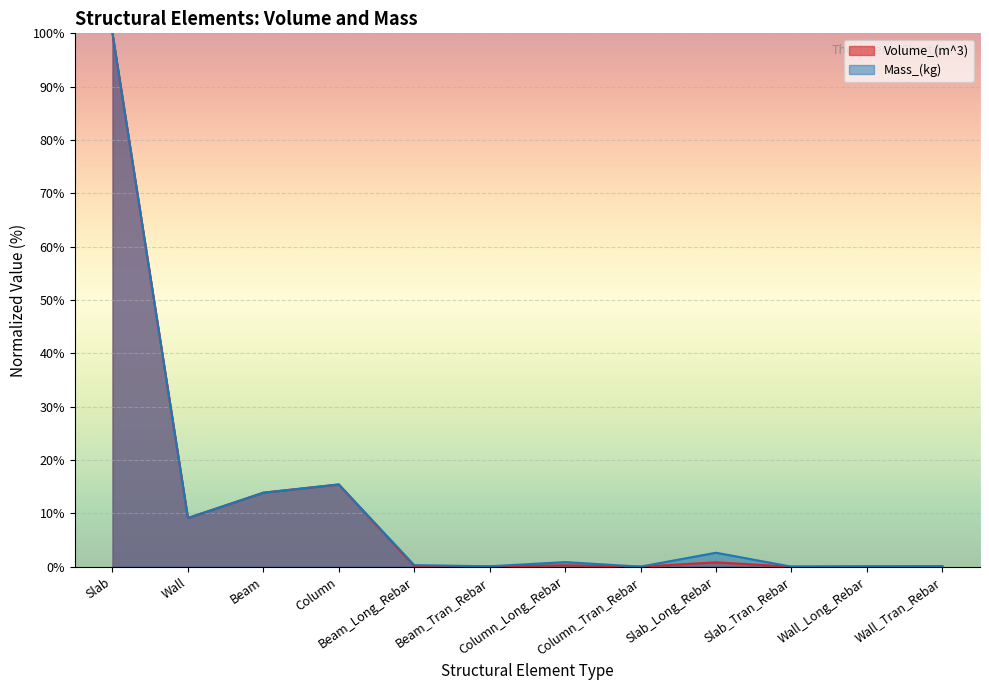

True or false: Mass_(kg) has a value of 21.0 at Beam.

False